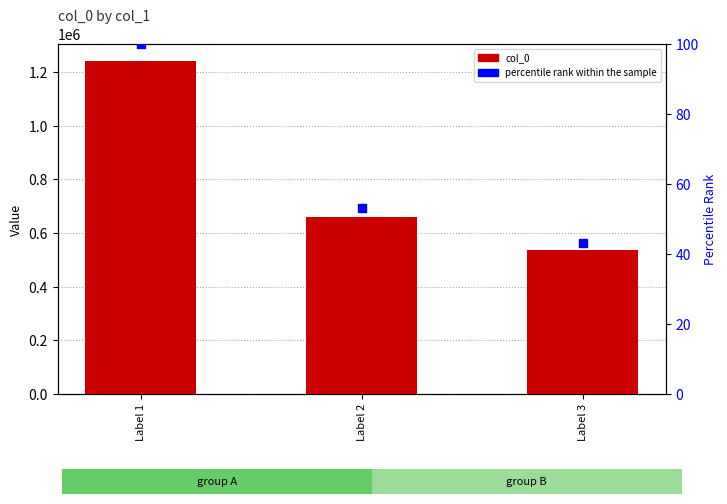

At how many categories does at least one series exceed 214920?

3